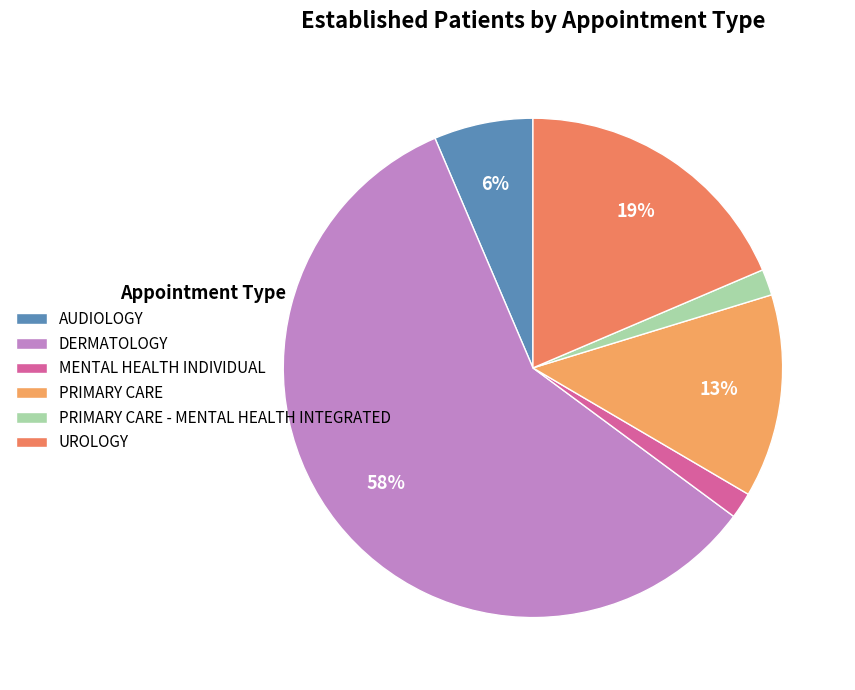

To the nearest percent, what is the difference between the largest and smallest slice percentages?

57%